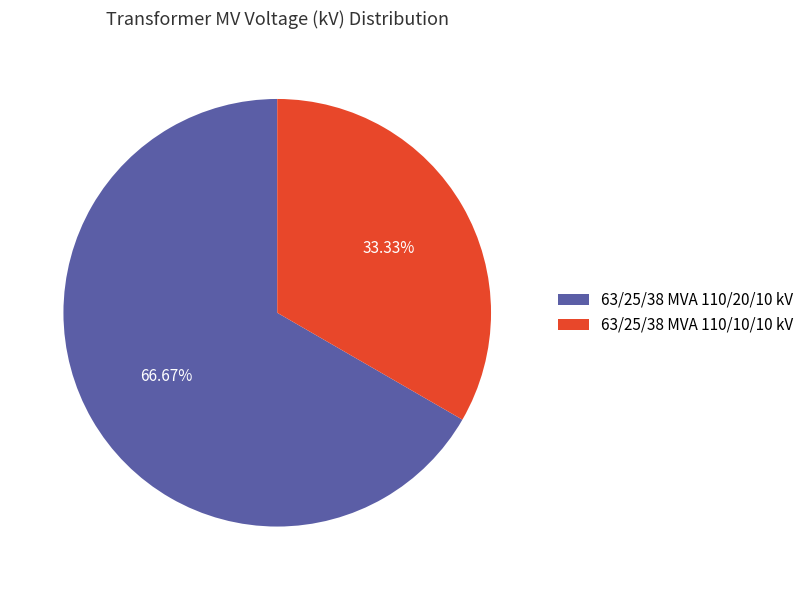

Between 63/25/38 MVA 110/20/10 kV and 63/25/38 MVA 110/10/10 kV, which is larger?

63/25/38 MVA 110/20/10 kV